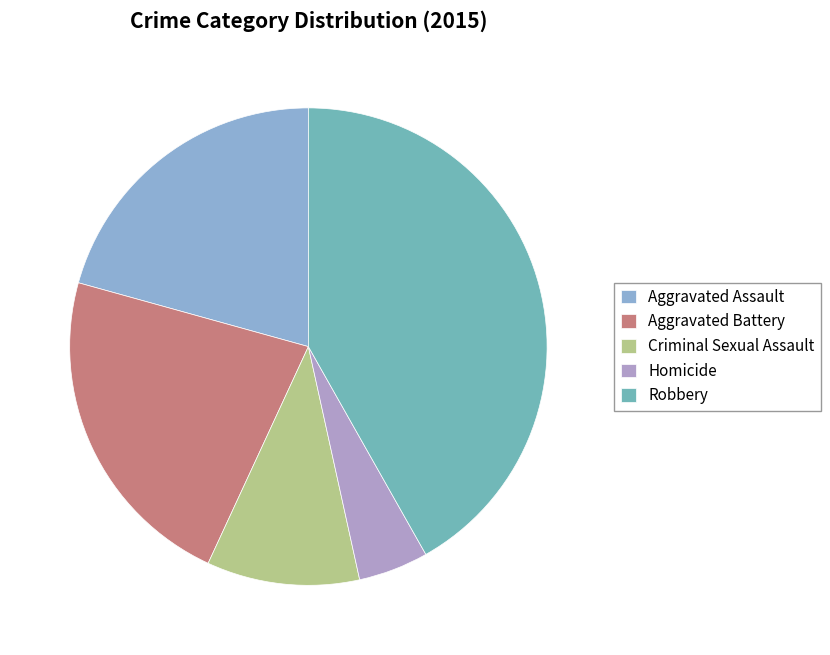

Is there a majority slice in this chart?

No